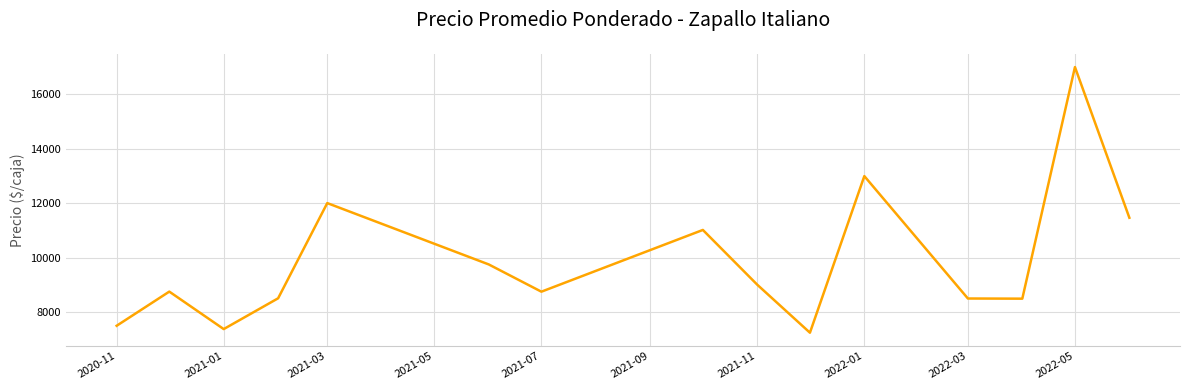

True or false: there are more than 0 points higher than both neighbors.

True